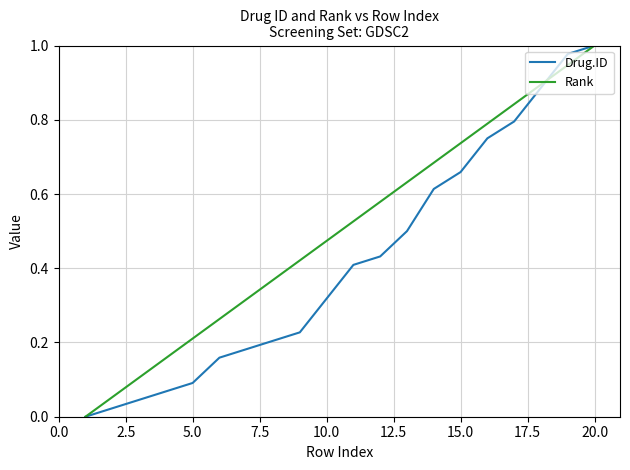

Rank the series by their average value, from lowest to highest.

Drug.ID, Rank